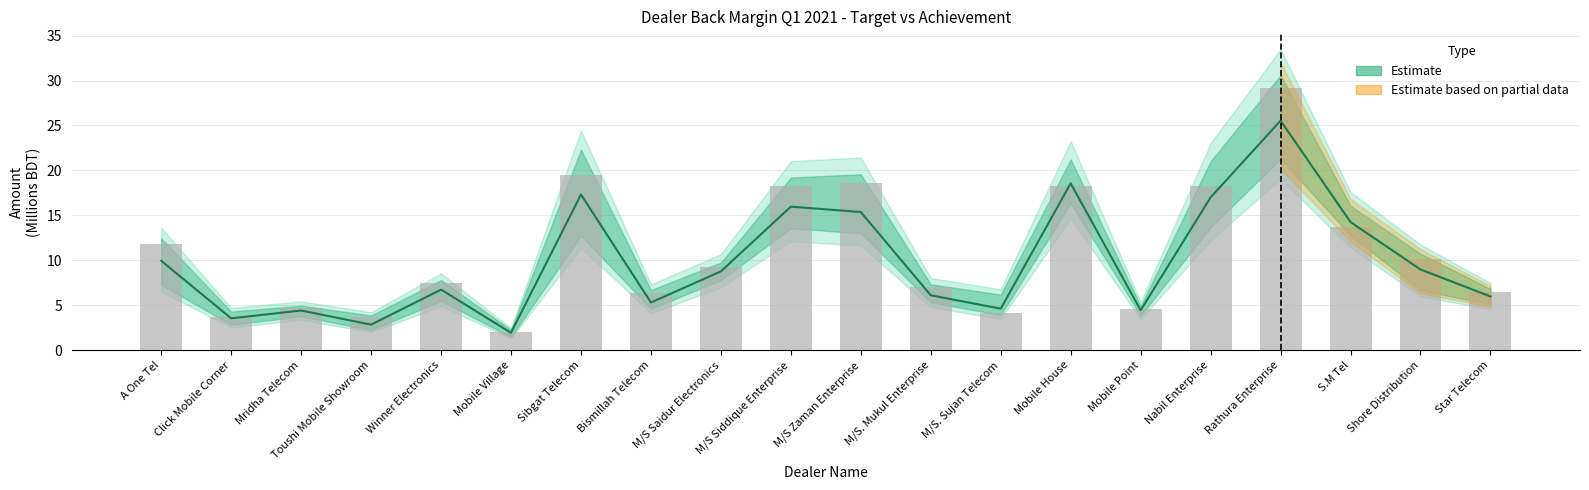

Approximately how many times larger is the value at M/S. Mukul Enterprise compared to Bismillah Telecom?

1.1